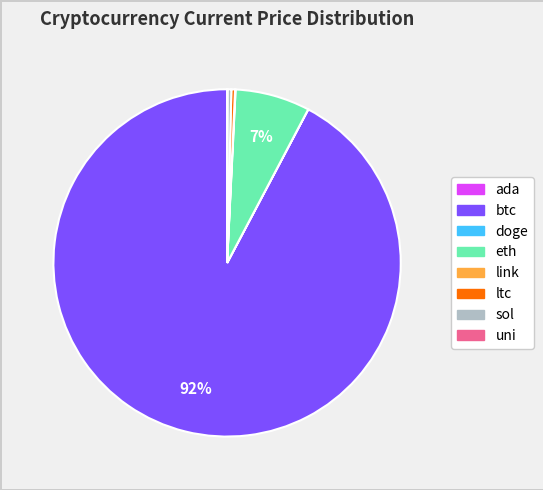

What is the largest slice in the pie chart?

btc